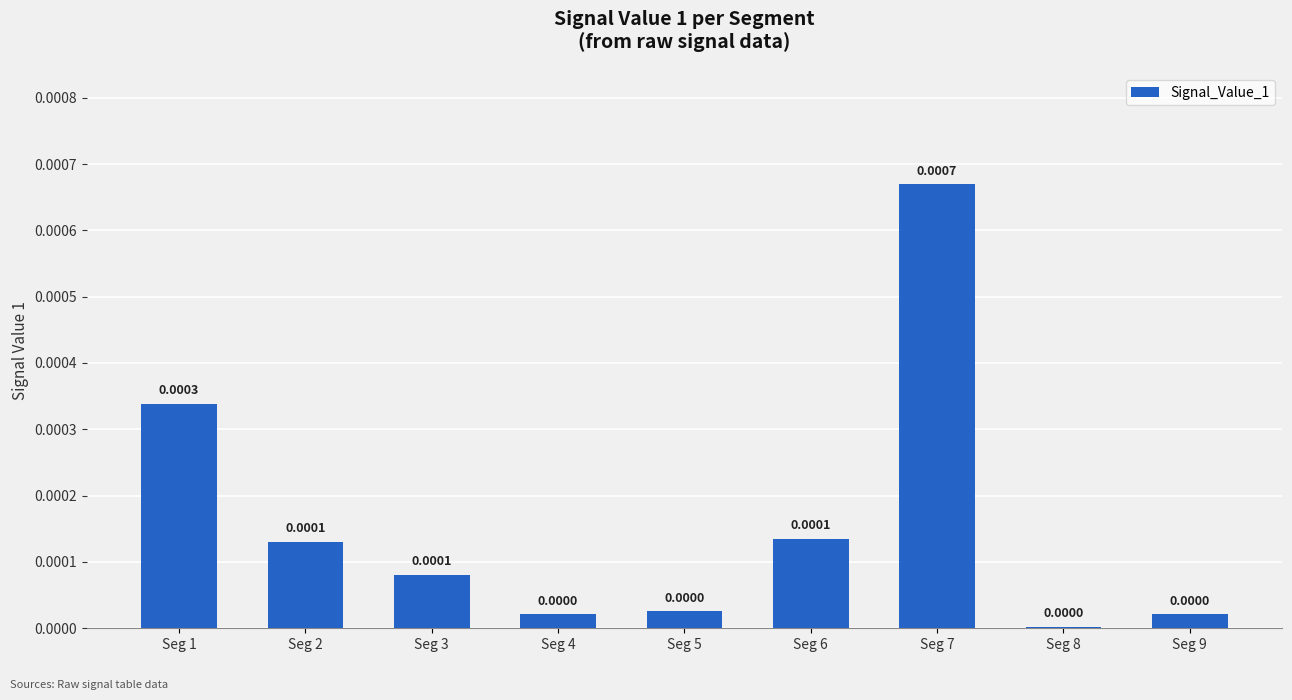

Which has a higher value, Seg 7 or Seg 6?

Seg 7